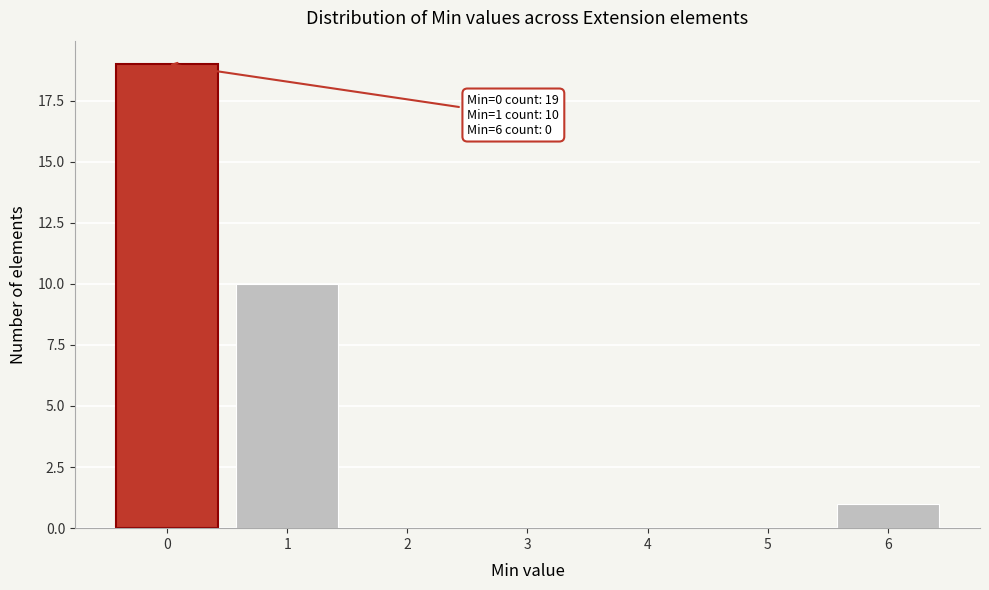

Over which range of the x-axis is the bar tallest?

-0.5 to 0.5